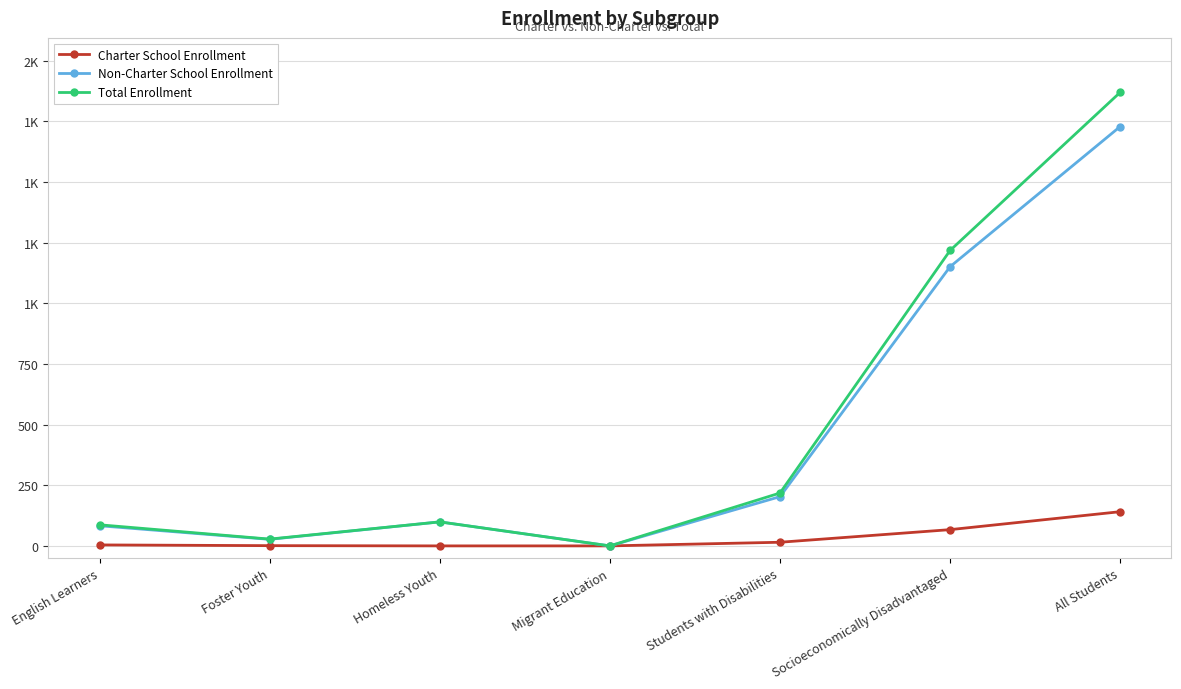

What are all the series names shown in the legend?

Charter School Enrollment, Non-Charter School Enrollment, Total Enrollment